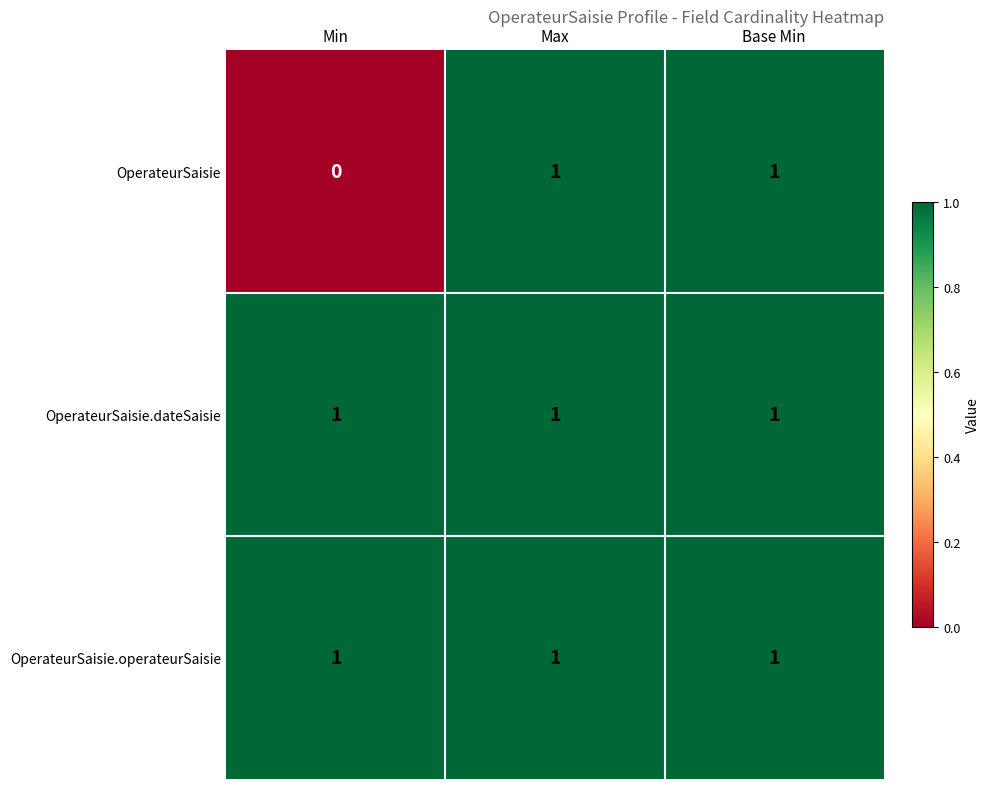

At how many categories does at least one series exceed 0?

3